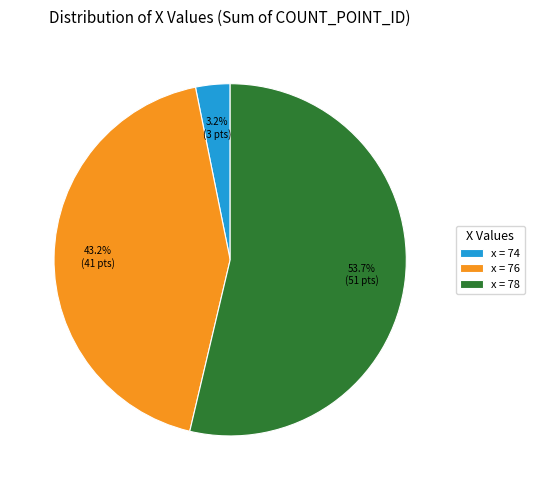

Does any single category account for the majority?

Yes